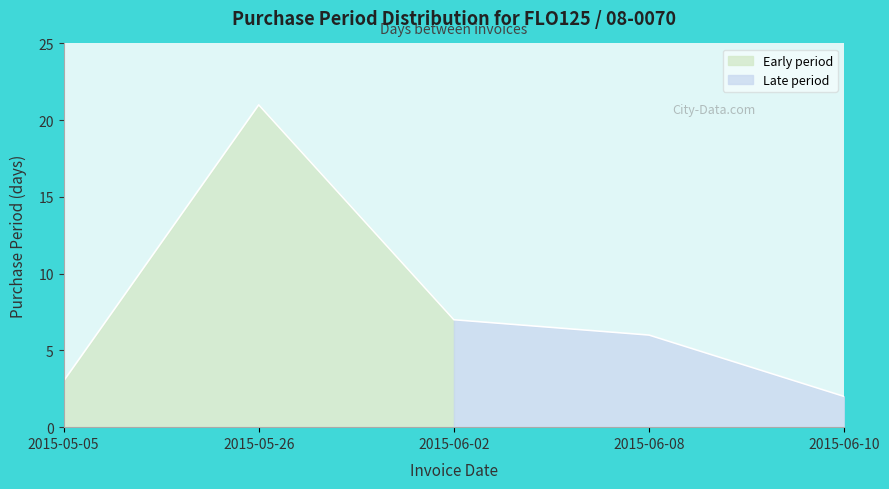

What is the average value?

8